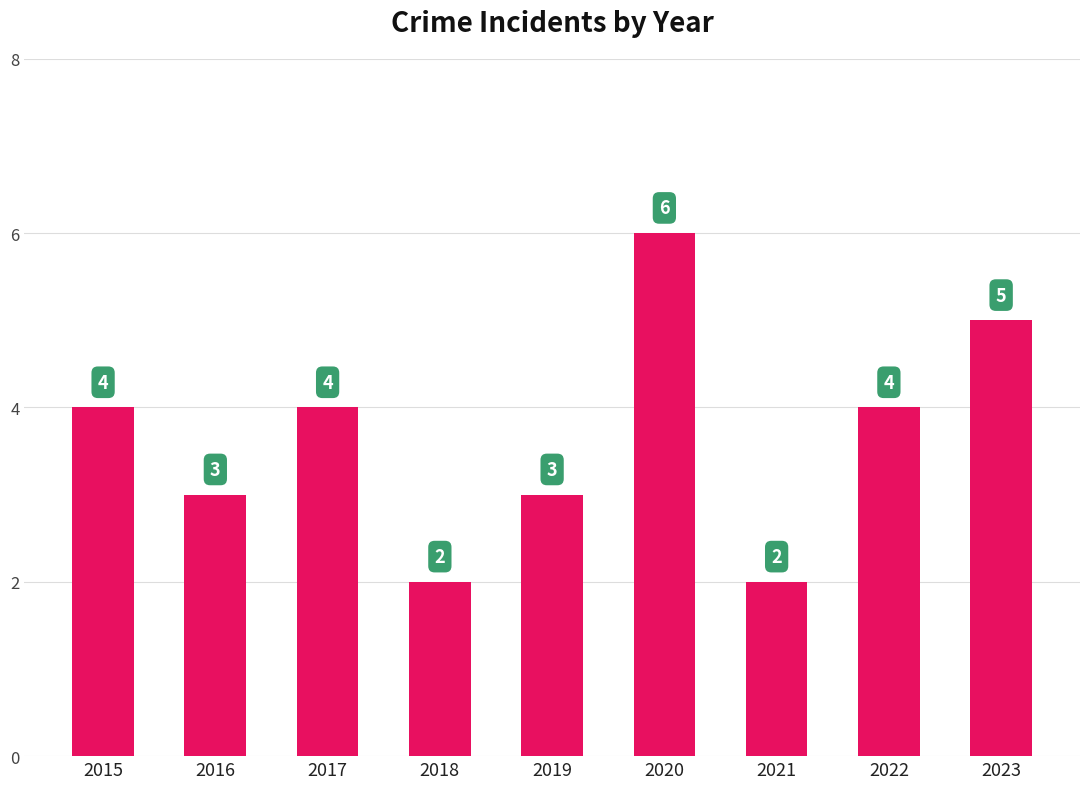

How many distinct data groups are displayed?

1